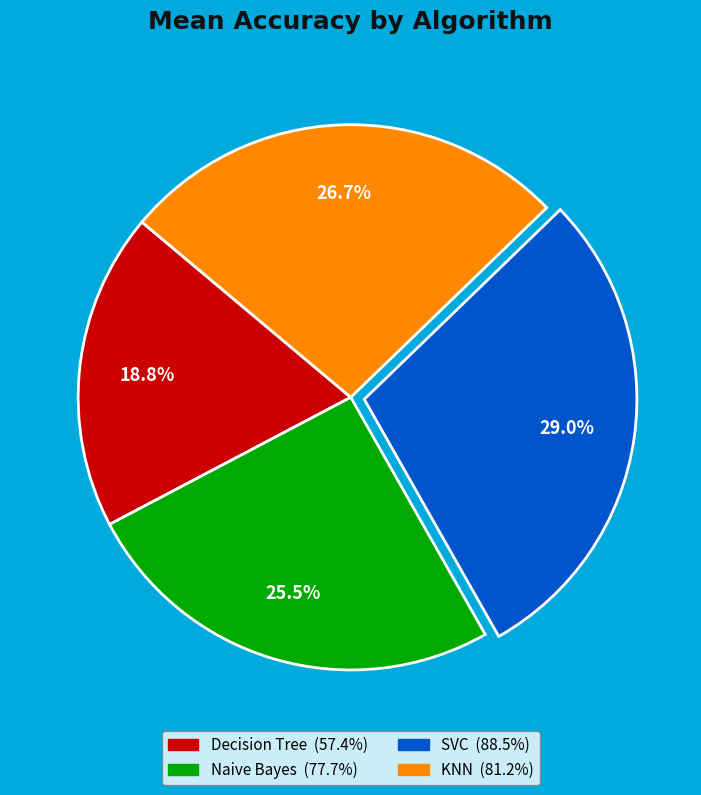

What is the smallest slice in the pie chart?

Decision Tree